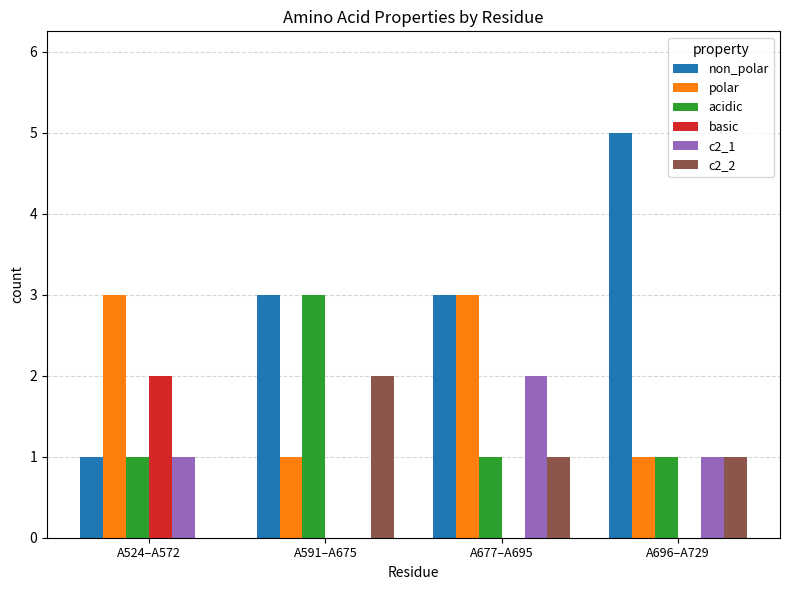

What is the average value of the non_polar series?

3